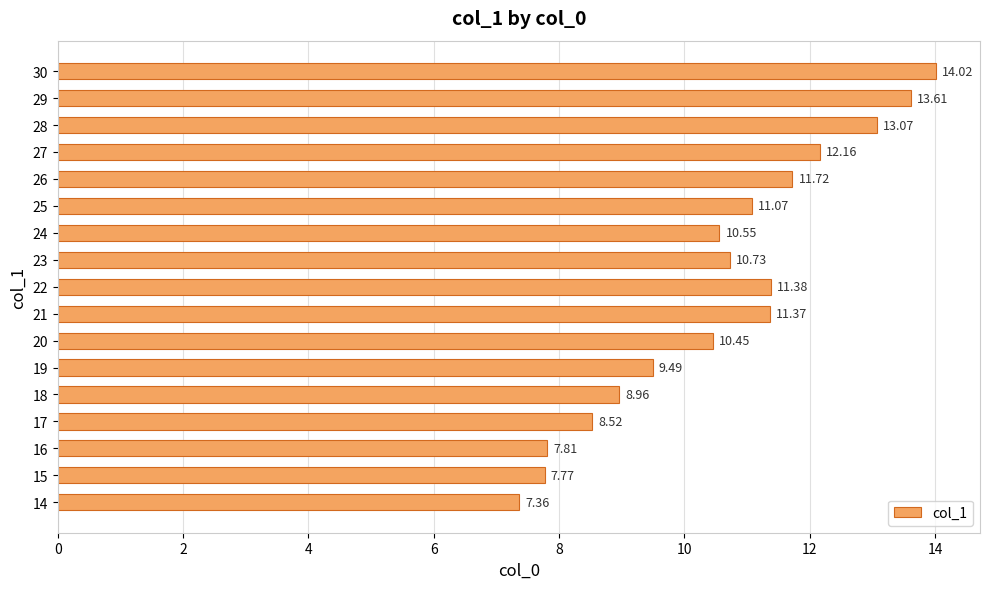

What is the change in value from 19 to 28?

+3.6